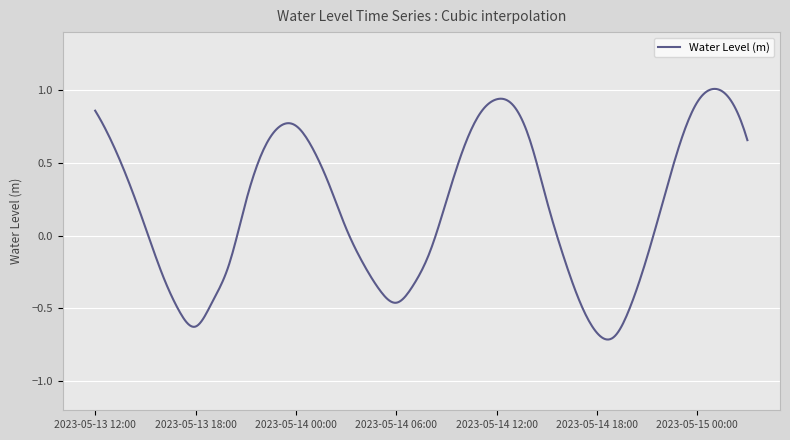

What is the difference between the maximum and minimum values?

1.7